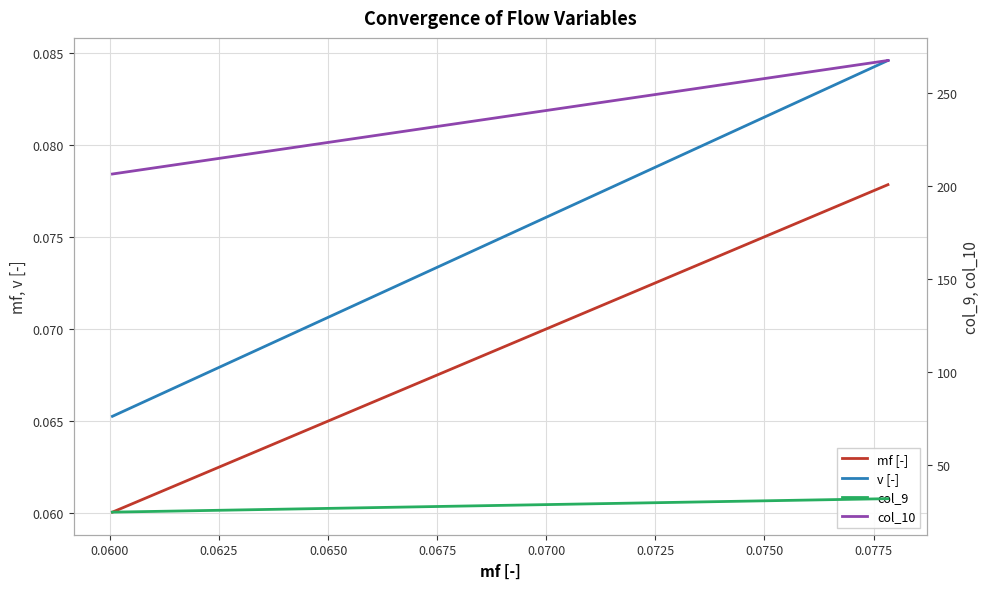

Reading left to right, what are all the values shown in this chart?

mf [-]: 0.1	0.1	0.1	0.1	0.1	0.1	0.1	0.1	0.1	0.1	0.1	0.1	0.1	0.1	0.1	0.1	0.1	0.1
v [-]: 0.1	0.1	0.1	0.1	0.1	0.1	0.1	0.1	0.1	0.1	0.1	0.1	0.1	0.1	0.1	0.1	0.1	0.1
col_9: 24.5	30.9	31.6	31.7	31.7	31.7	31.7	31.7	31.7	31.7	31.7	31.7	31.7	31.7	31.7	31.7	31.7	31.7
col_10: 206.2	260.6	266.5	267.2	267.3	267.3	267.3	267.3	267.3	267.3	267.3	267.3	267.3	267.3	267.3	267.3	267.3	267.3